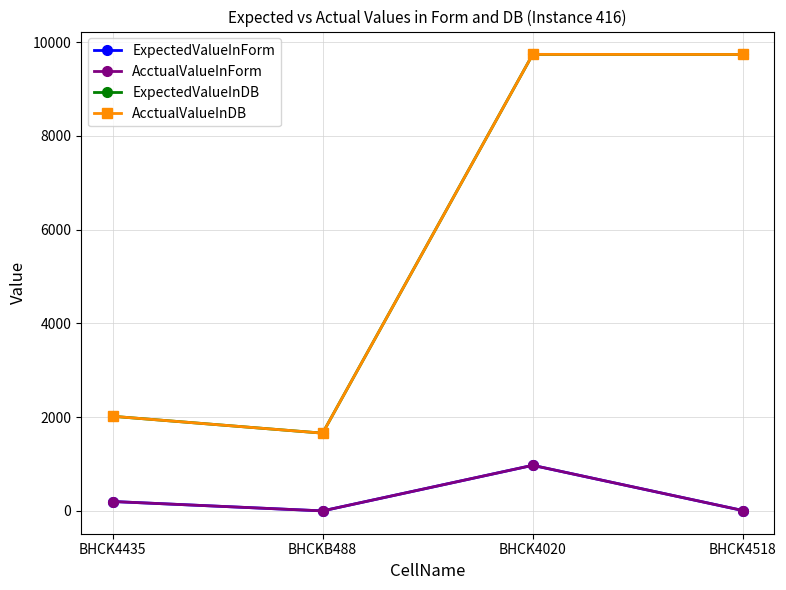

What is the difference between the AcctualValueInForm values at BHCK4020 and BHCKB488?

972.3